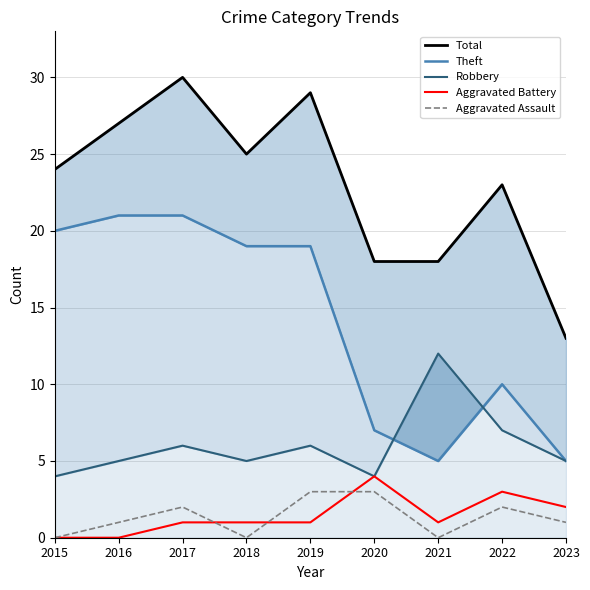

Does the chart have visible grid lines?

Yes